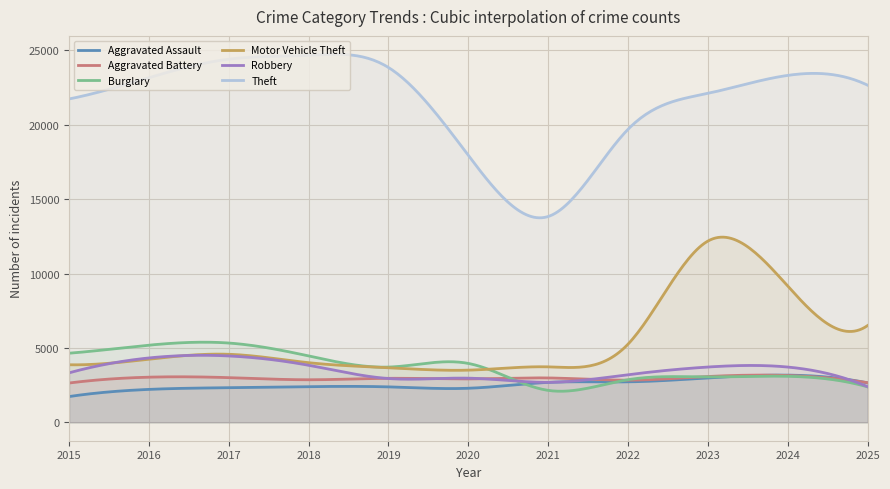

How many lines are shown in the chart?

6